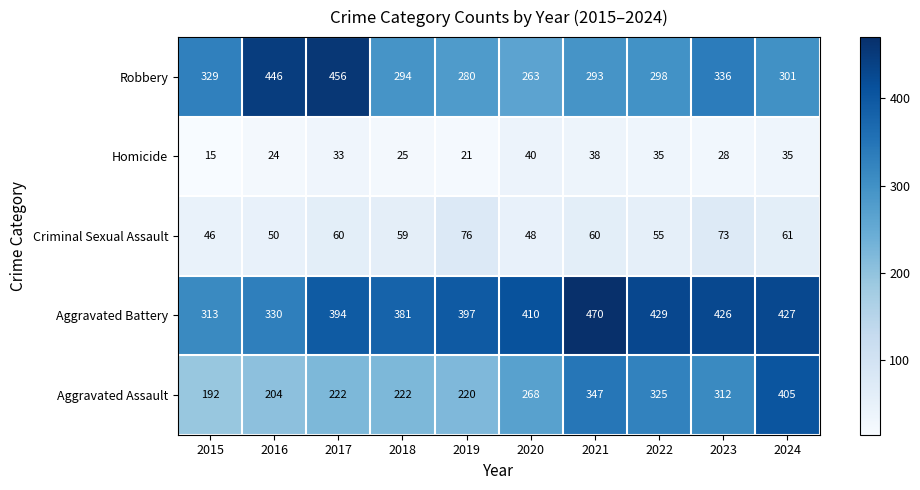

At 2022, list the series in order from smallest to largest.

Homicide, Criminal Sexual Assault, Robbery, Aggravated Assault, Aggravated Battery